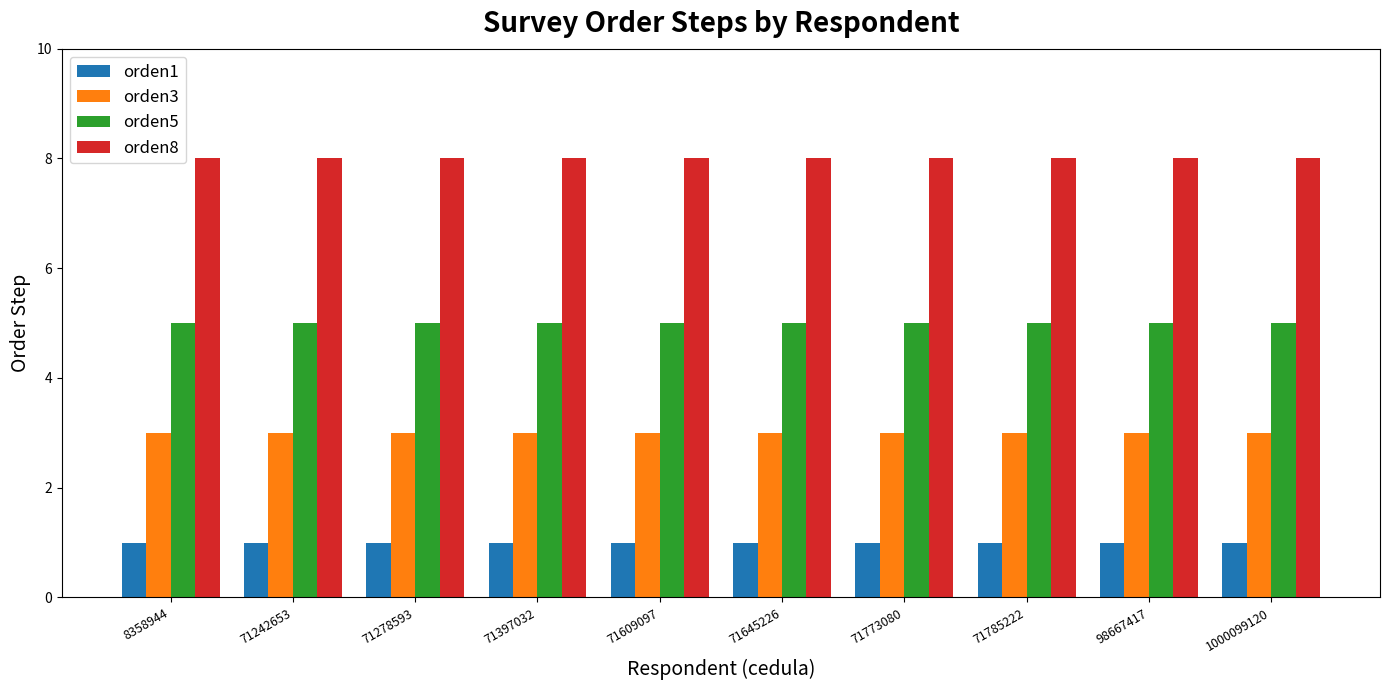

Reading left to right, list all the values displayed in this chart.

orden1: 1	1	1	1	1	1	1	1	1	1
orden3: 3	3	3	3	3	3	3	3	3	3
orden5: 5	5	5	5	5	5	5	5	5	5
orden8: 8	8	8	8	8	8	8	8	8	8